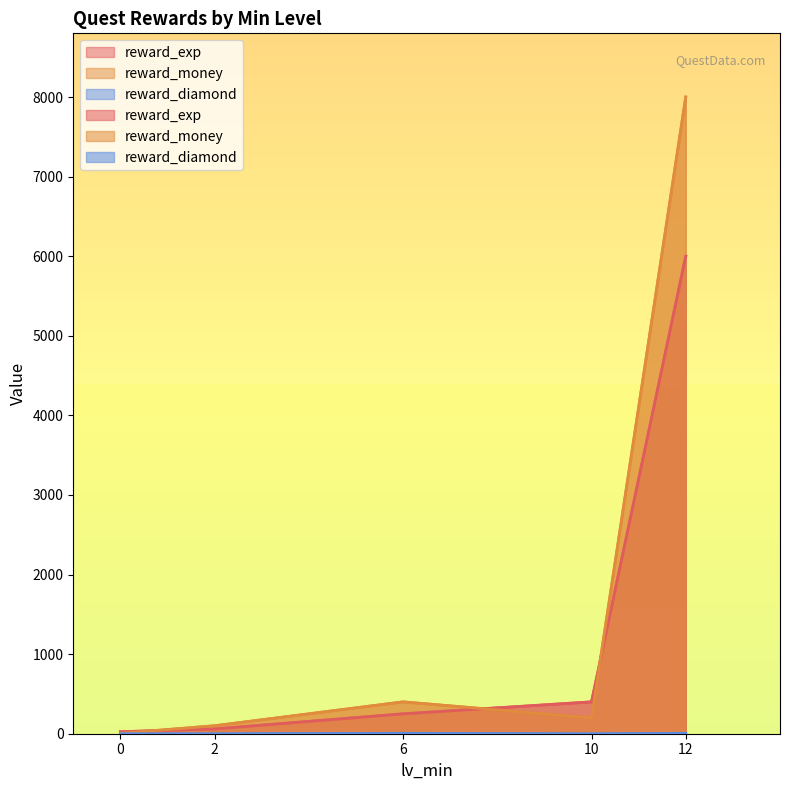

How many distinct data groups are displayed?

3